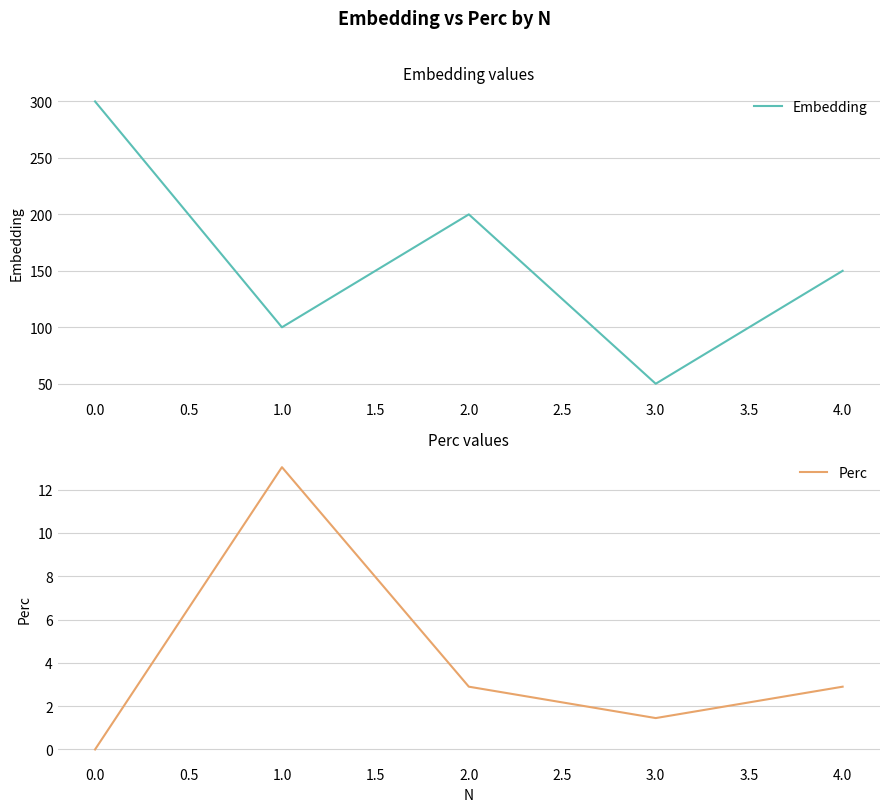

Is it true that Embedding equals 161 at 0.0?

False